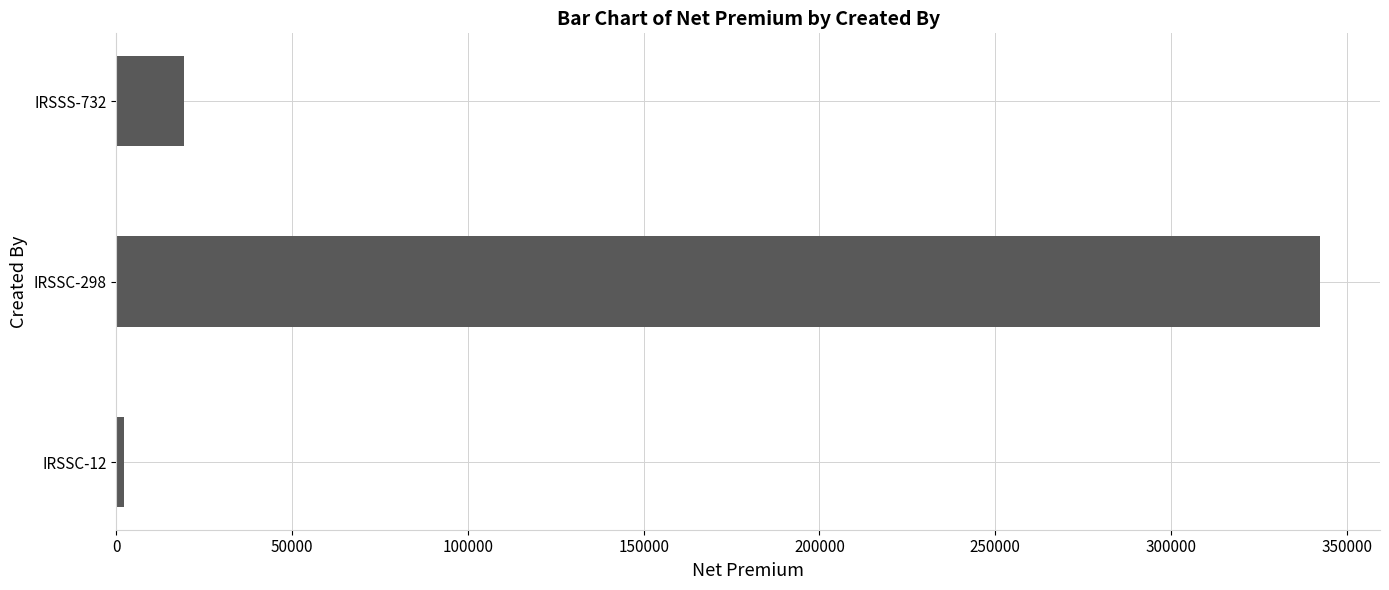

How many bars are there in total?

3